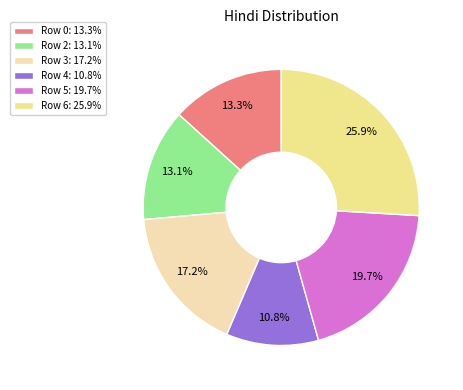

What is the total percentage of Row 5: 19.7% and Row 6: 25.9%?

45.6%